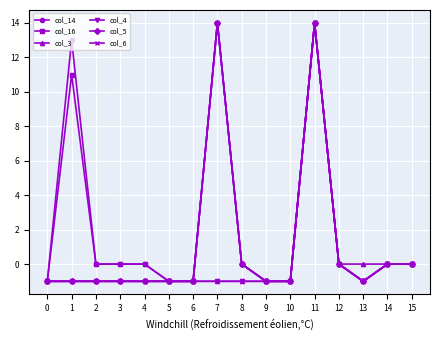

What is the value of the col_5 point at the 10th from the left?

-1